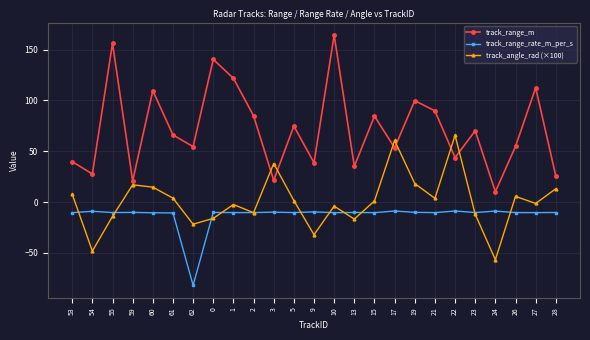

Which category has the lowest value across all series?

62